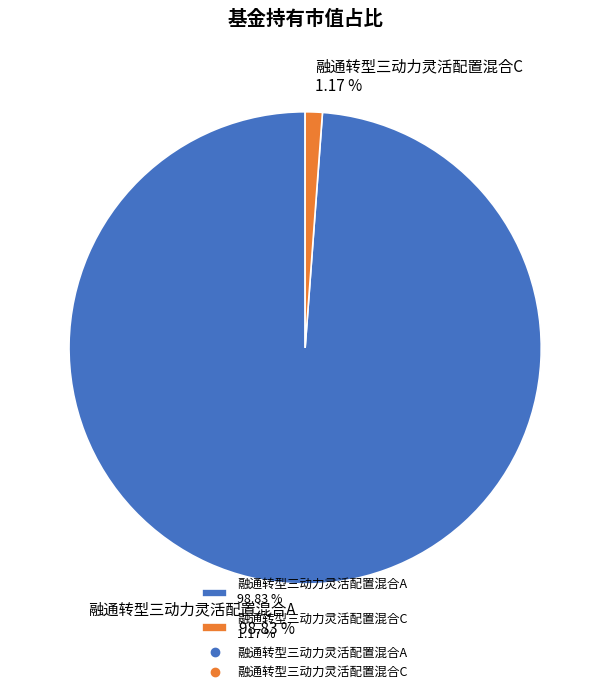

How many slices are in this pie chart?

2